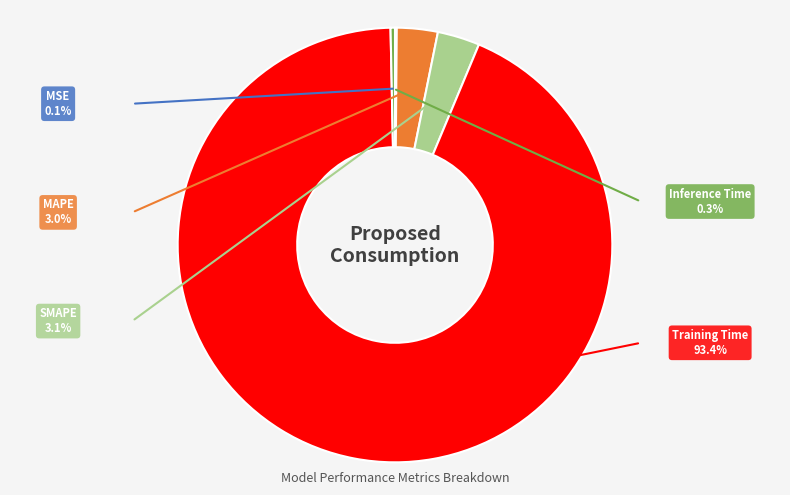

Is the sum of Training Time and SMAPE greater than half?

Yes